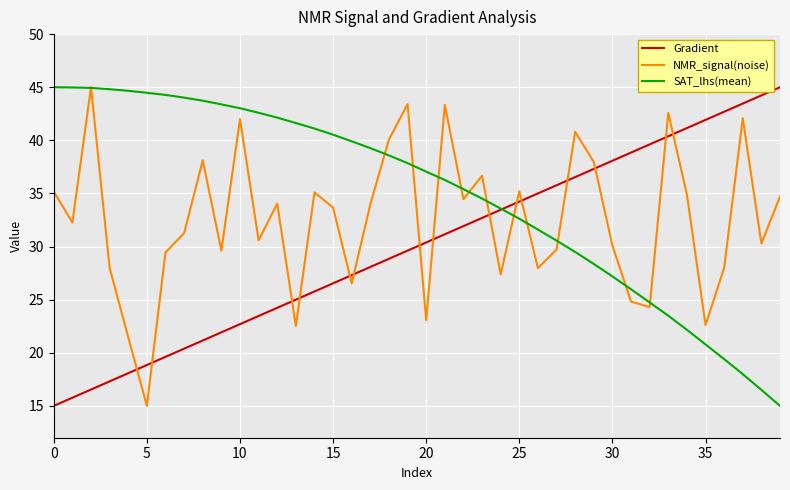

True or false: Gradient and NMR_signal(noise) cross at least once.

True